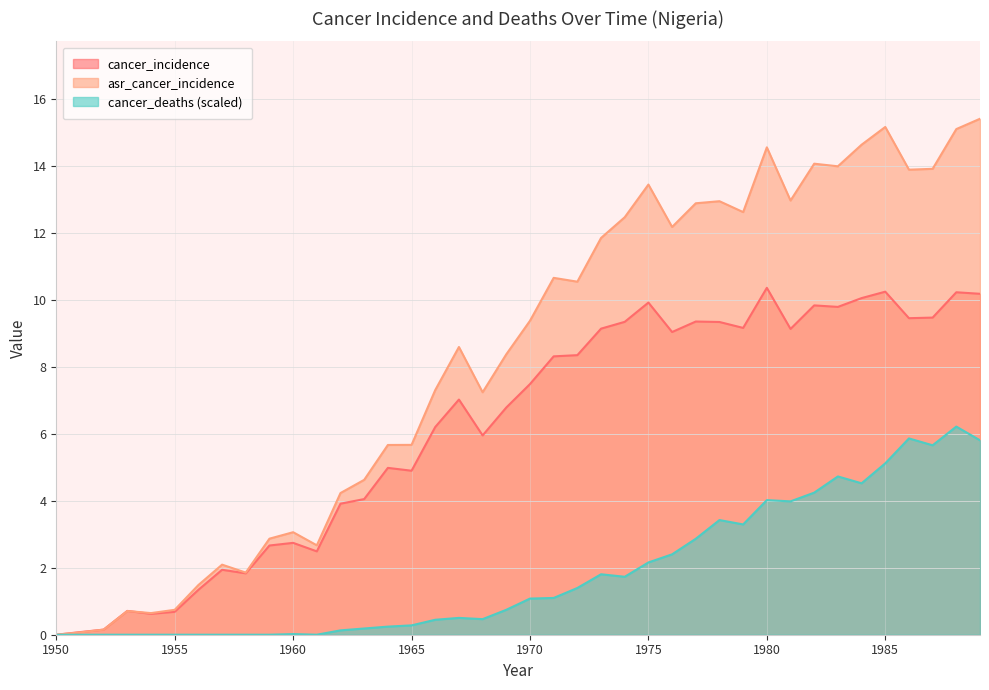

Rank the categories by asr_cancer_incidence value from lowest to highest.

1950, 1951, 1952, 1954, 1953, 1955, 1956, 1958, 1957, 1961, 1959, 1960, 1962, 1963, 1964, 1965, 1968, 1966, 1969, 1967, 1970, 1972, 1971, 1973, 1976, 1974, 1979, 1977, 1978, 1981, 1975, 1986, 1987, 1983, 1982, 1980, 1984, 1988, 1985, 1989